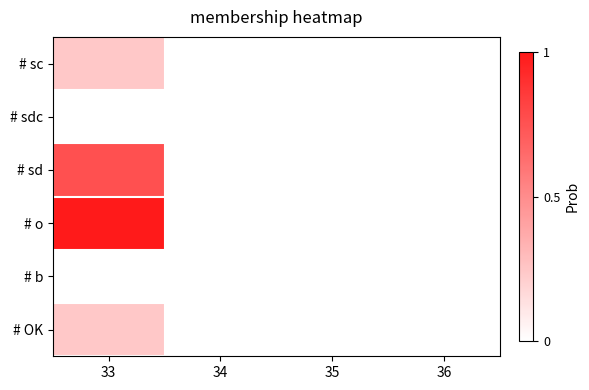

Reading left to right, transcribe all the data shown in this chart.

# sc: 33=6	34=0	35=0	36=0
# sdc: 33=0	34=0	35=0	36=0
# sd: 33=19	34=0	35=0	36=0
# o: 33=25	34=0	35=0	36=0
# b: 33=0	34=0	35=0	36=0
# OK: 33=6	34=0	35=0	36=0